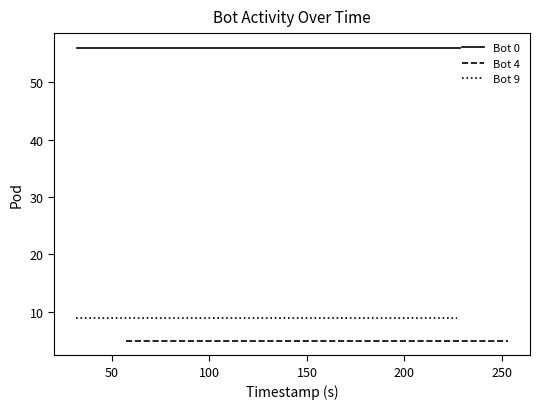

How many distinct data groups are displayed?

3